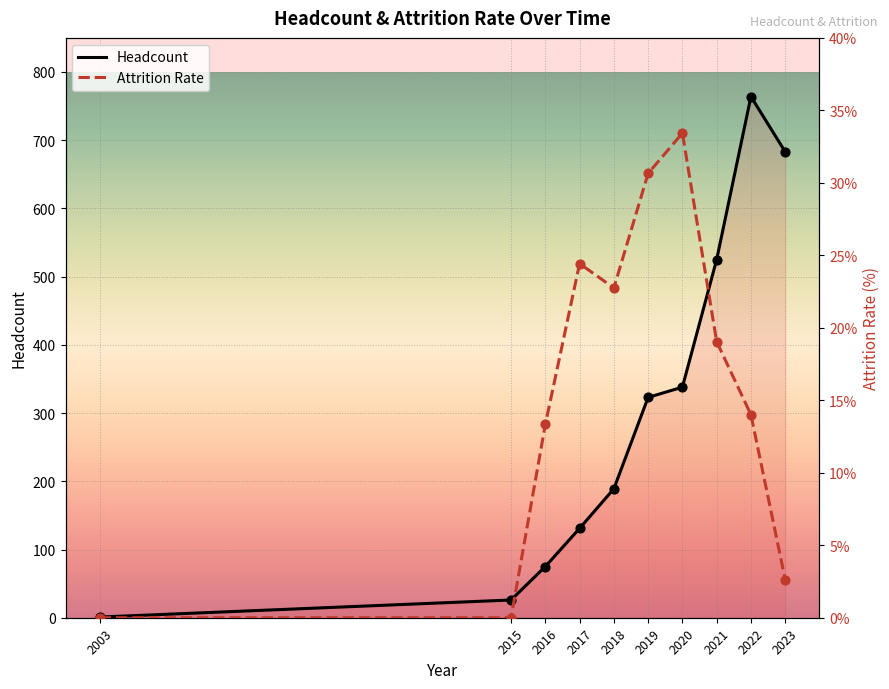

Which series contains the highest Y value?

Headcount